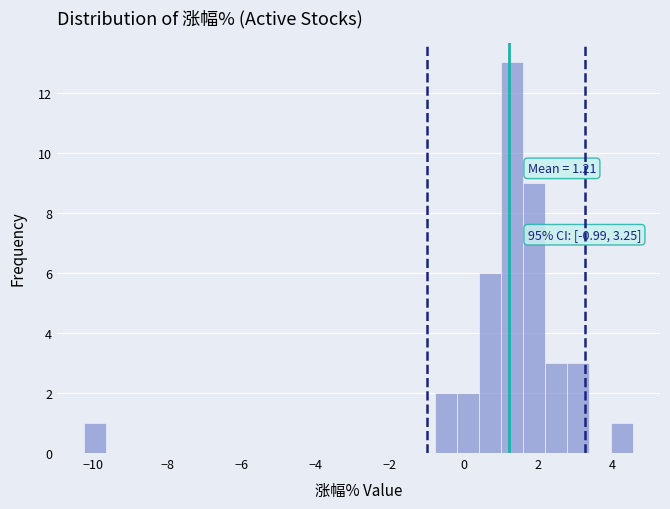

Around what value on the x-axis is the tallest bar? Give the approximate position of its centre, as read against the axis.

1.2